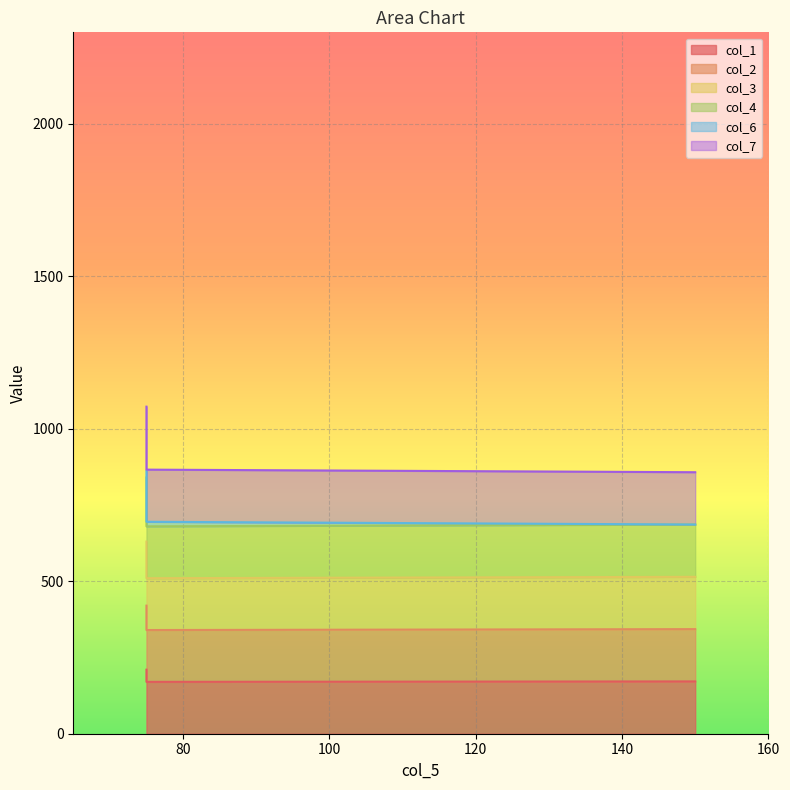

Is it true that col_1 equals 238.0 at 150?

False